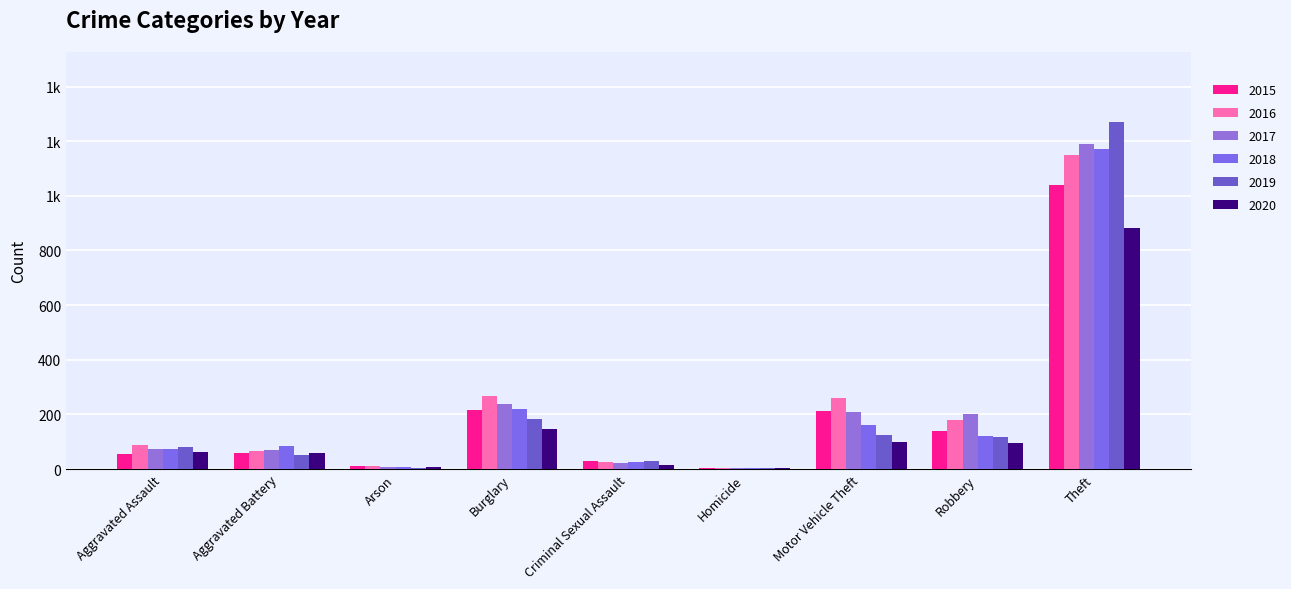

Are the bars horizontal?

No